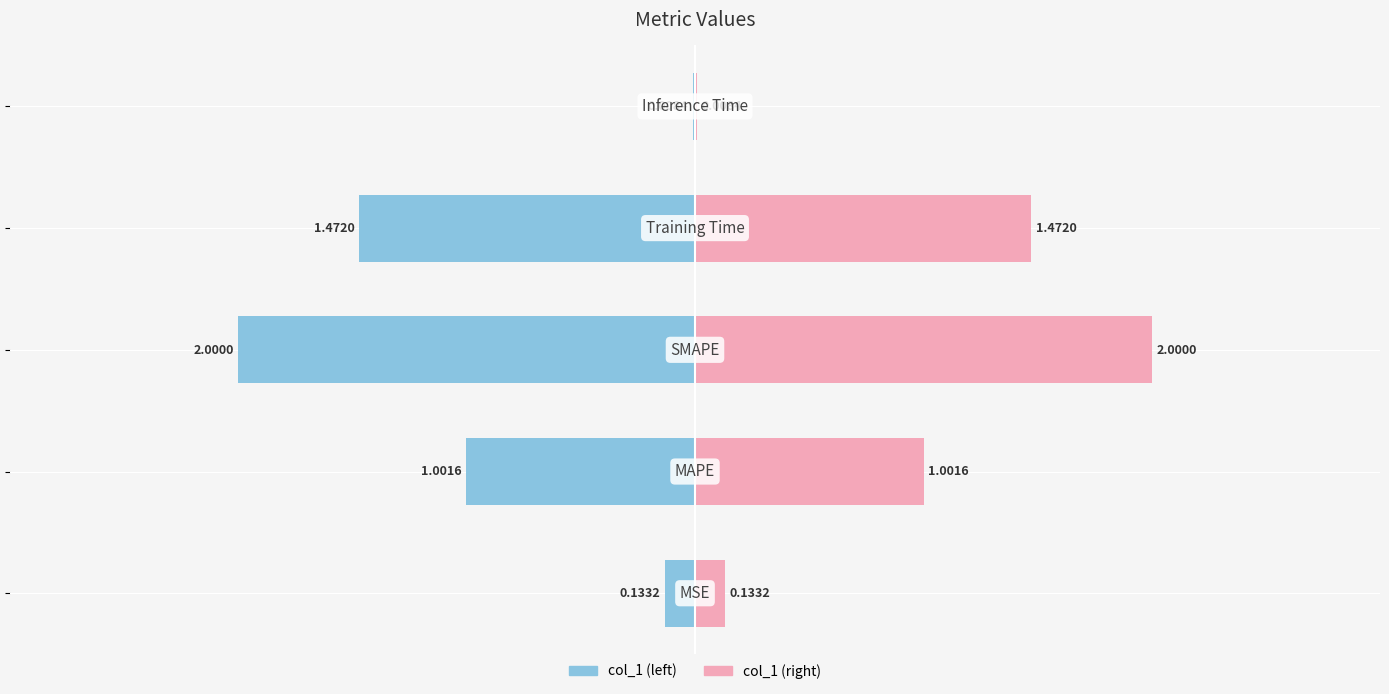

List the series in order of their peak value, lowest first.

Left (col_1), Right (col_1)